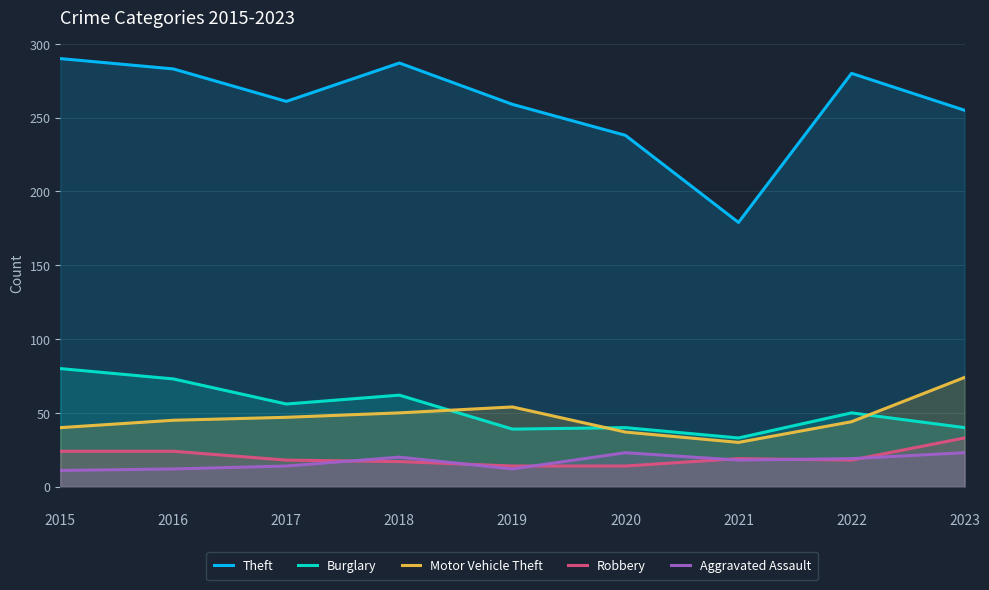

Which category has the lowest value across all series?

2015